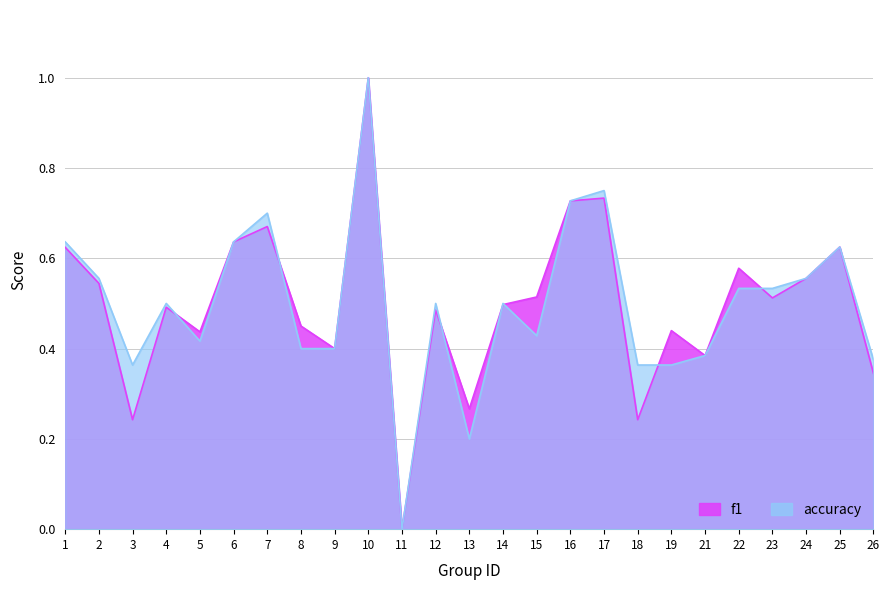

Read the accuracy value at 23.

0.5